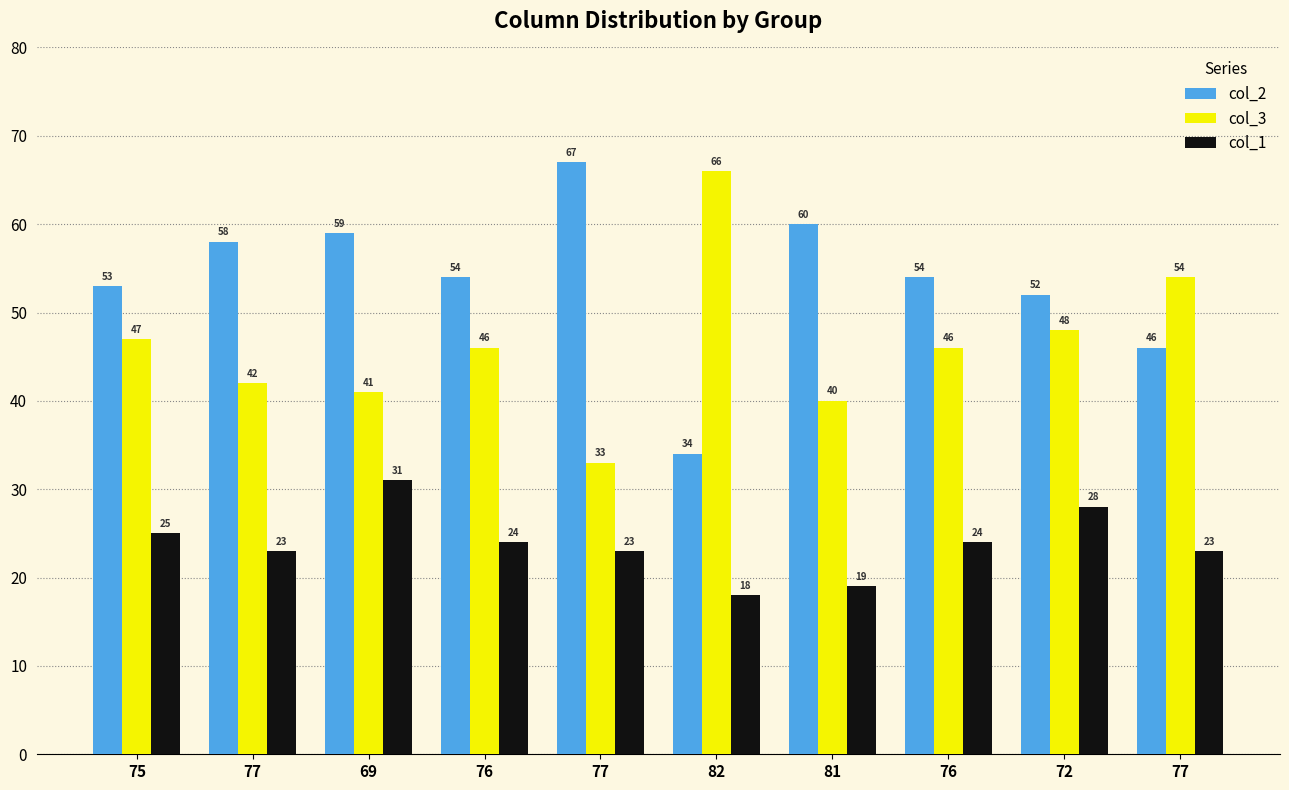

How many data points does each series have?

10